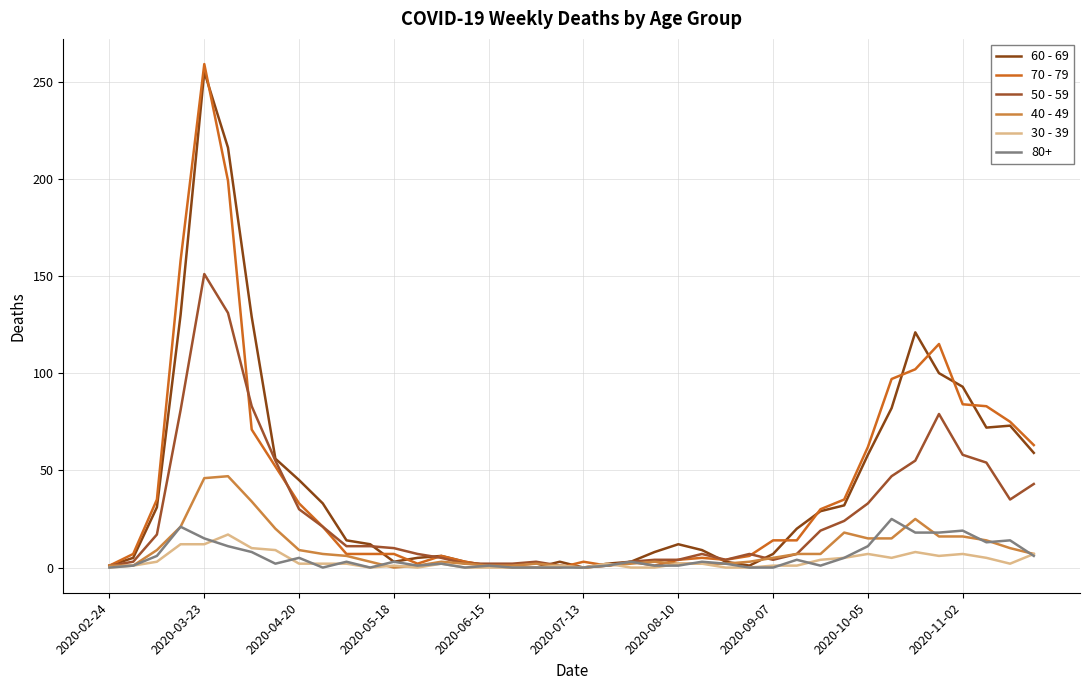

Is this an area chart (filled region under the line)?

No